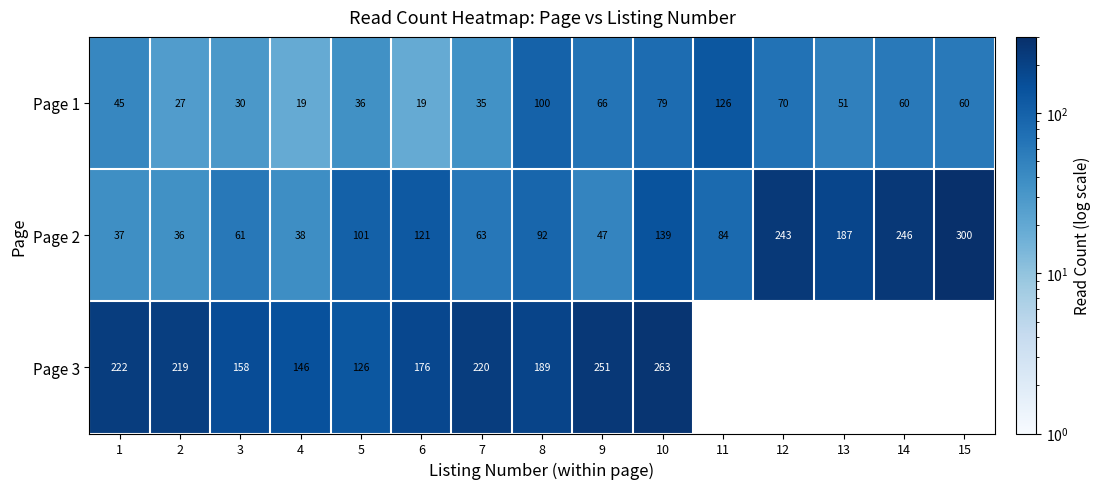

At which category is the sum across all series the highest?

10